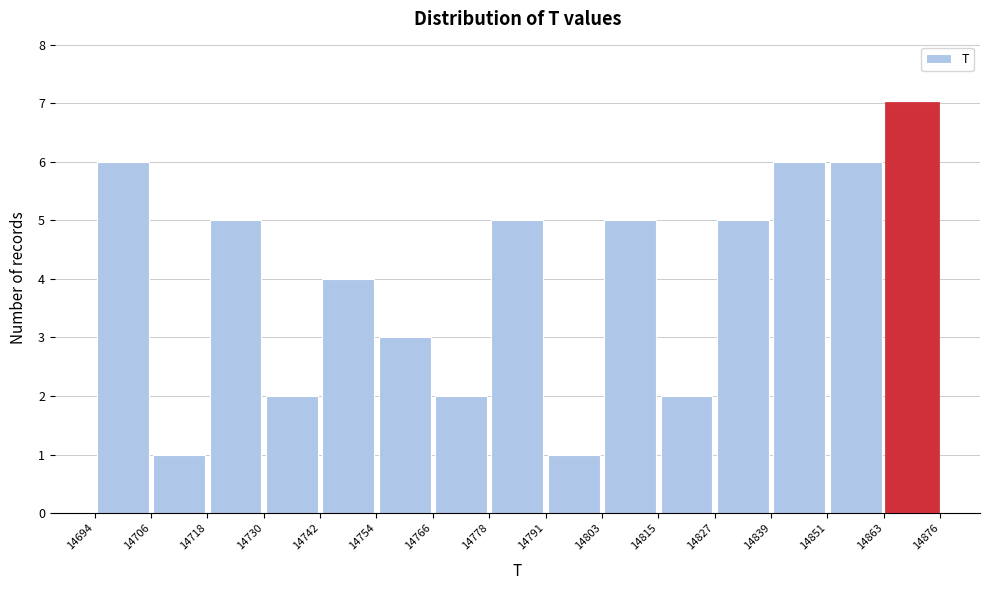

Reading left to right, transcribe this chart: for each bar, give the range it covers on the x-axis and its height. The values are not printed on the chart, so give them approximately, as read against the axis.

14694 to 14706: 6
14706 to 14718: 1
14718 to 14730: 5
14730 to 14742: 2
14742 to 14754: 4
14754 to 14766: 3
14766 to 14778: 2
14778 to 14791: 5
14791 to 14803: 1
14803 to 14815: 5
14815 to 14827: 2
14827 to 14839: 5
14839 to 14851: 6
14851 to 14863: 6
14863 to 14876: 7